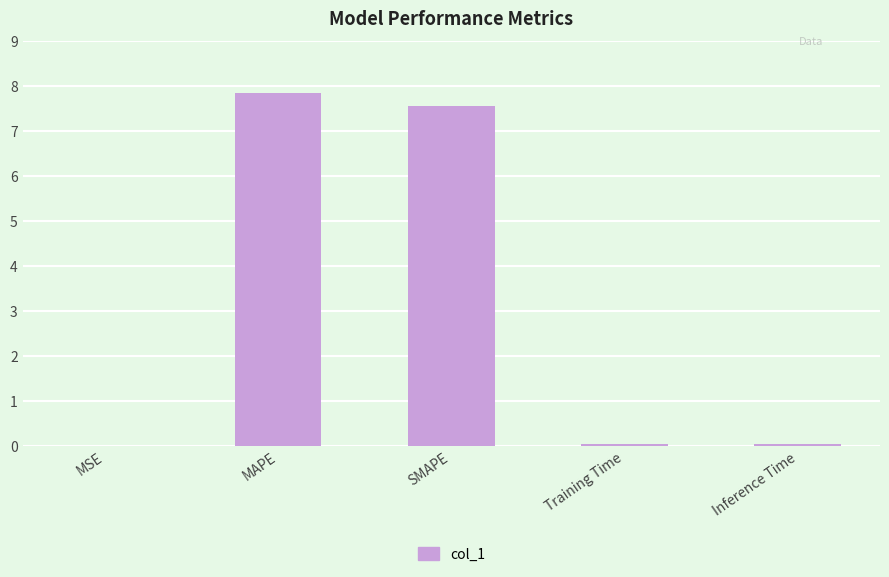

Which category has the highest value across all series?

MAPE